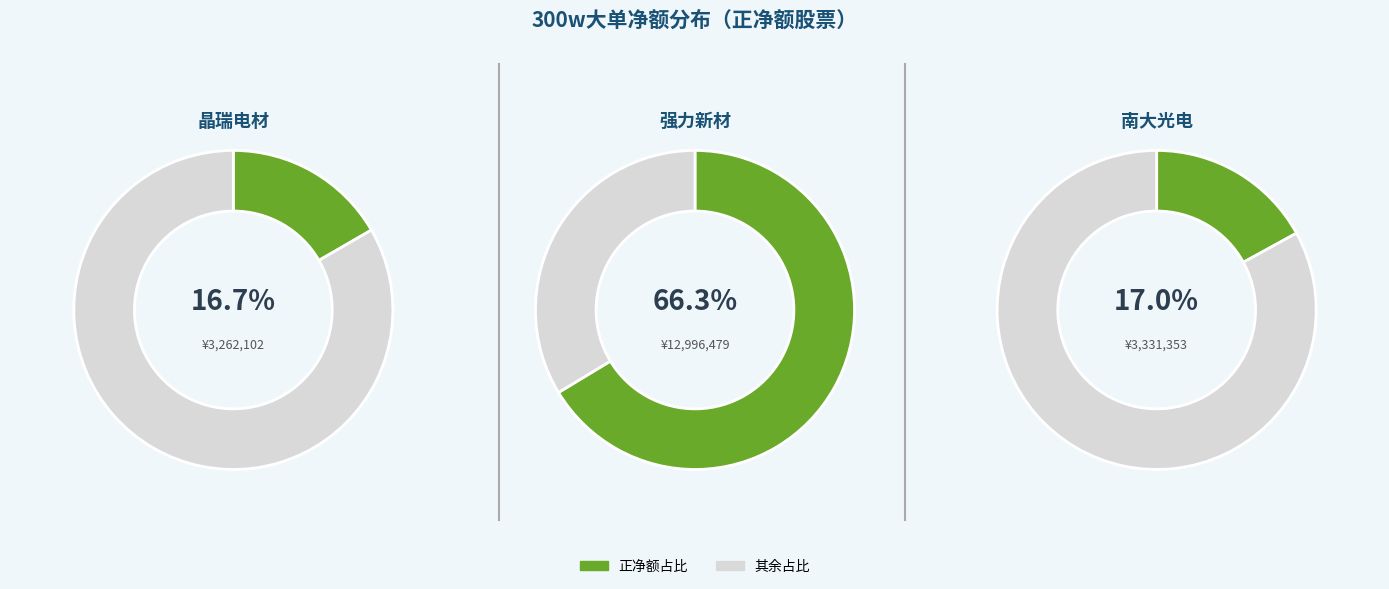

What is the majority slice?

强力新材(300429)